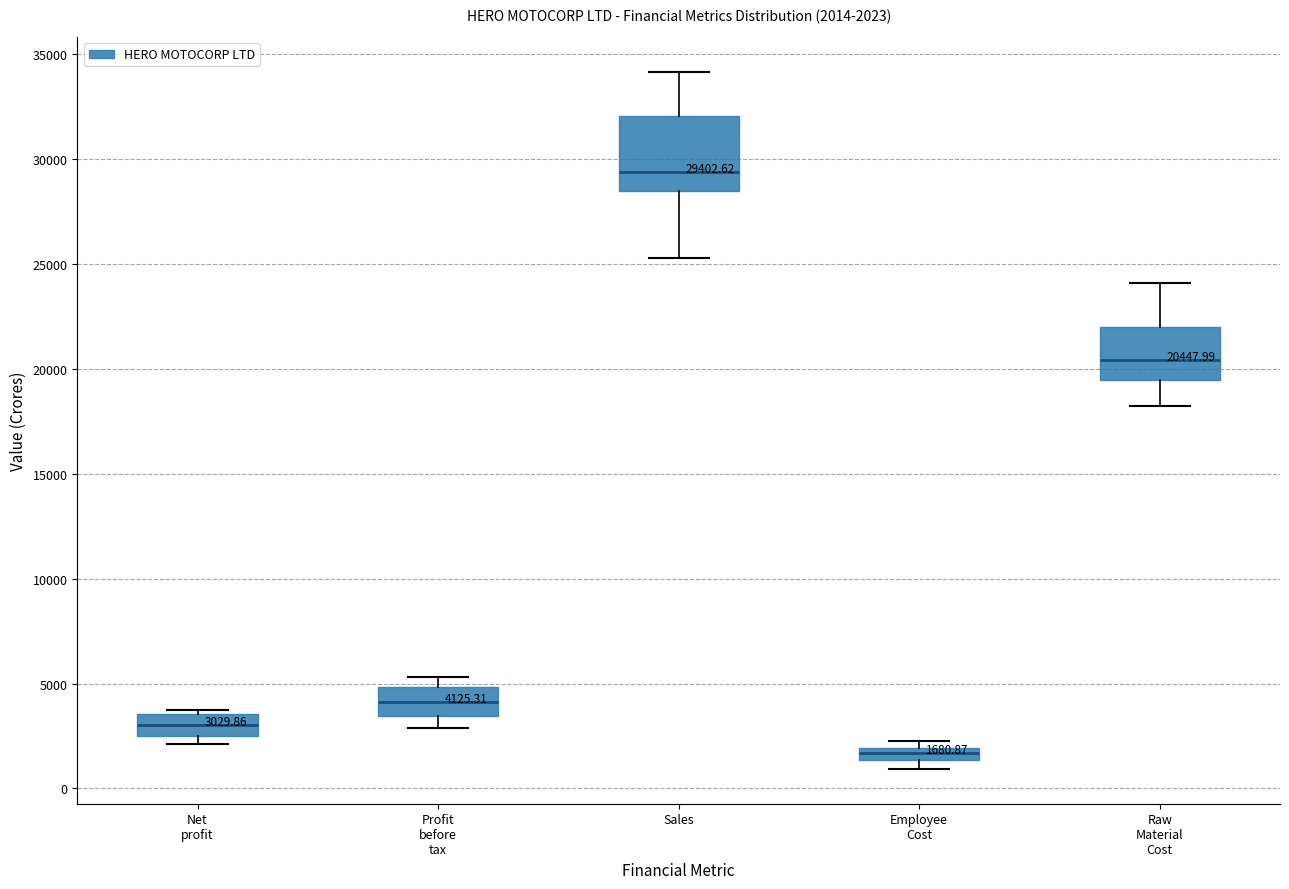

Which box has the lowest median line?

Employee Cost